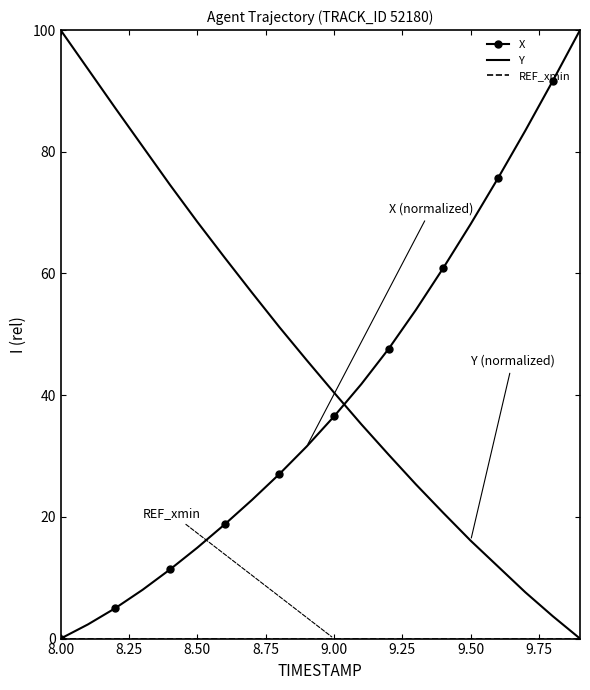

True or false: Y and X cross at least once.

True